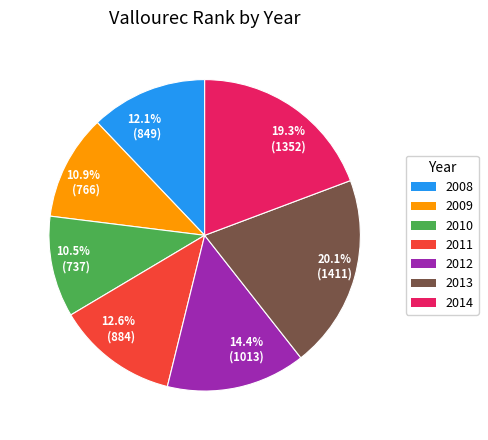

Between 14.4% (1013) and 19.3% (1352), which is larger?

19.3% (1352)